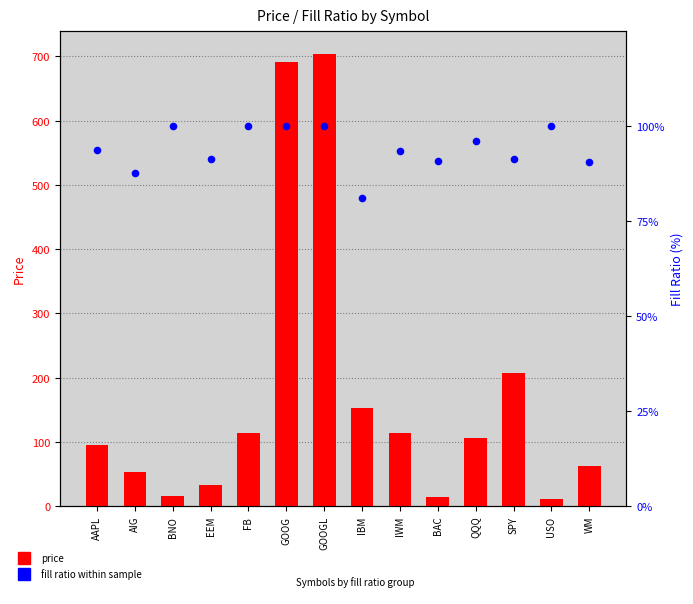

Which series contains the highest Y value?

price